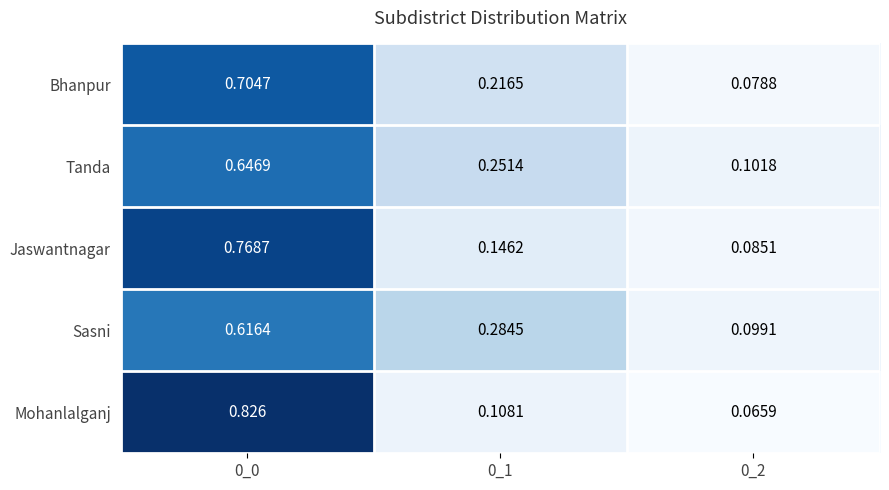

Which series has the largest range (max minus min)?

Mohanlalganj